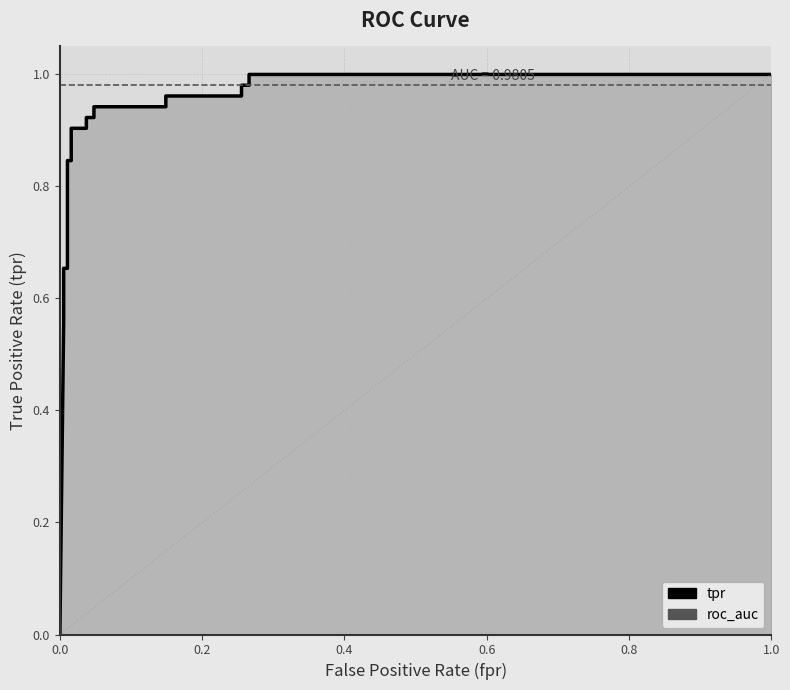

Count the number of values greater than 0.

19